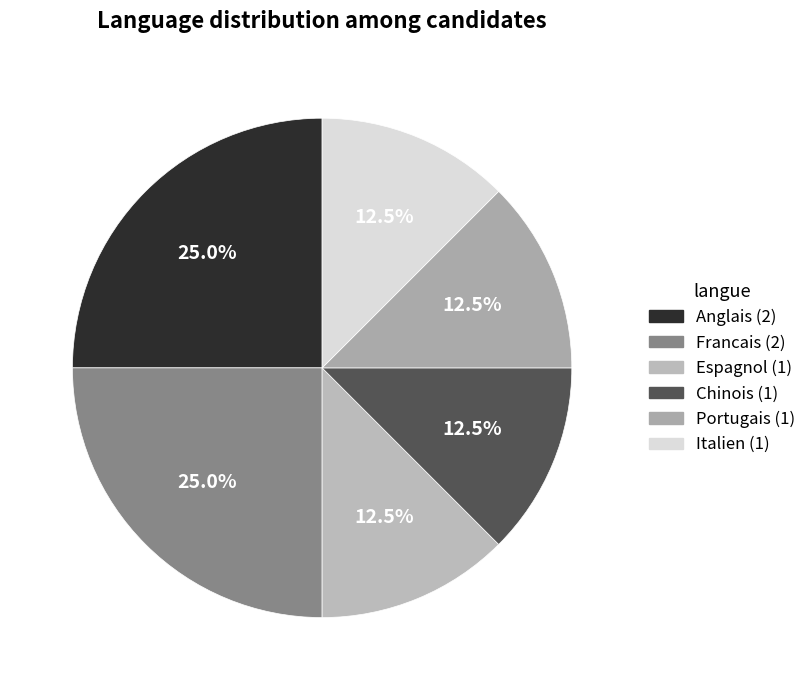

How many slices are in this pie chart?

6